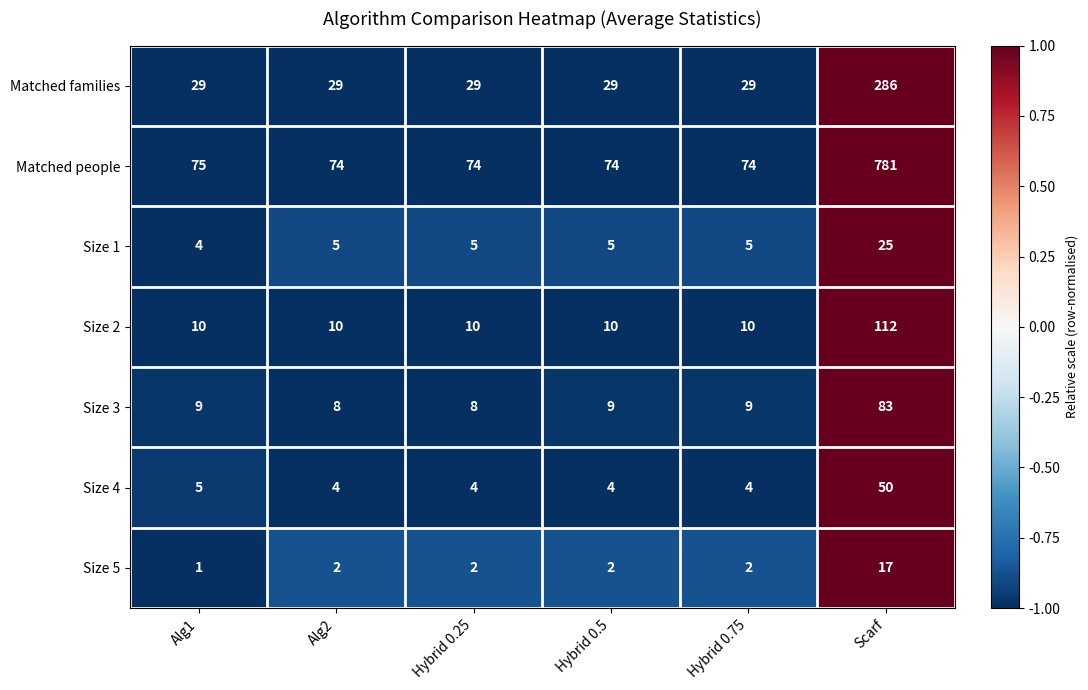

List the series in order of their peak value, lowest first.

Size 5, Size 1, Size 4, Size 3, Size 2, Matched families, Matched people